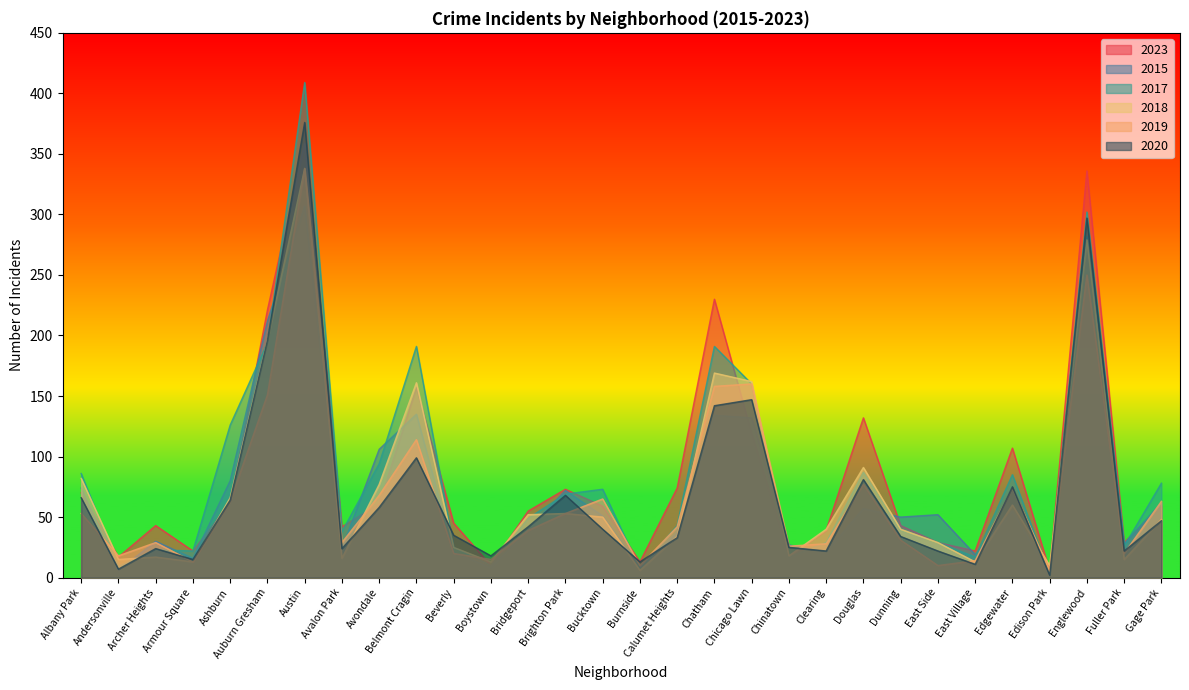

Which series changed the most between Bridgeport and Brighton Park?

2015